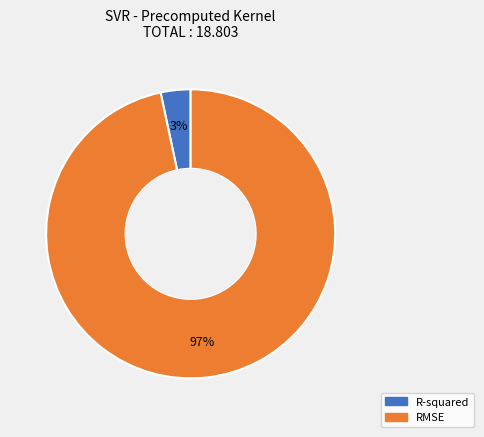

Which slice is the largest?

RMSE